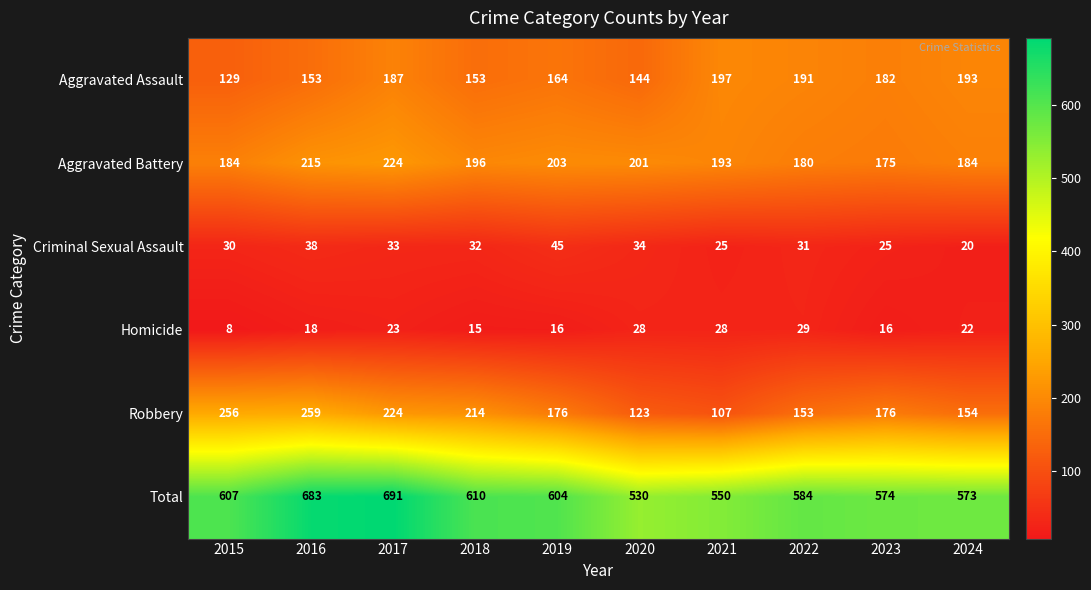

What is the total value across all series at 2021?

1100